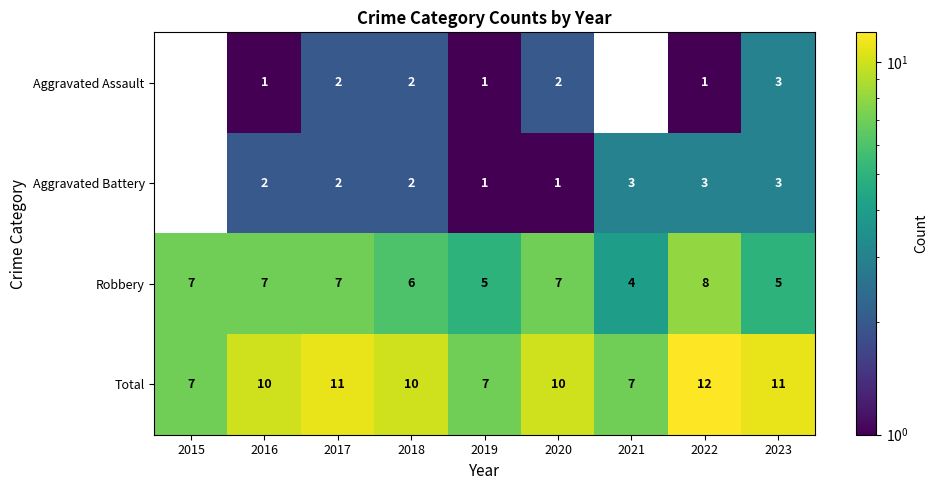

What is the greatest value displayed?

12.0